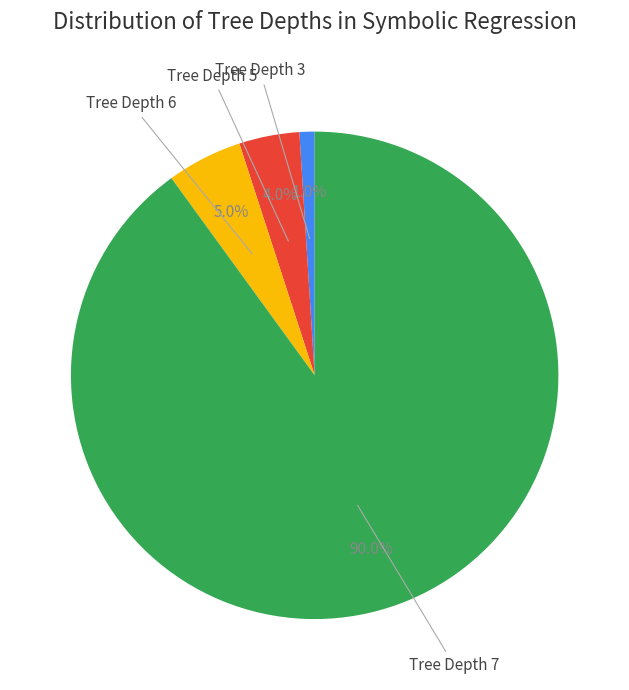

How many segments does this pie chart have?

4